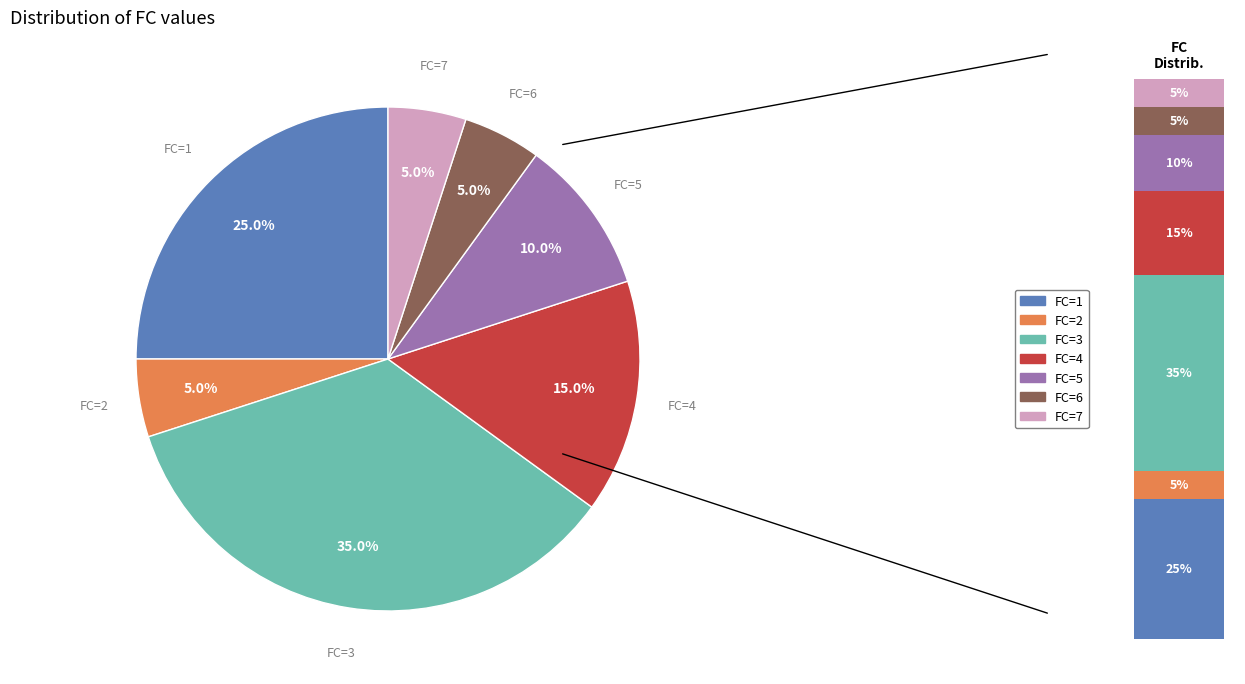

What is the largest slice in the pie chart?

3